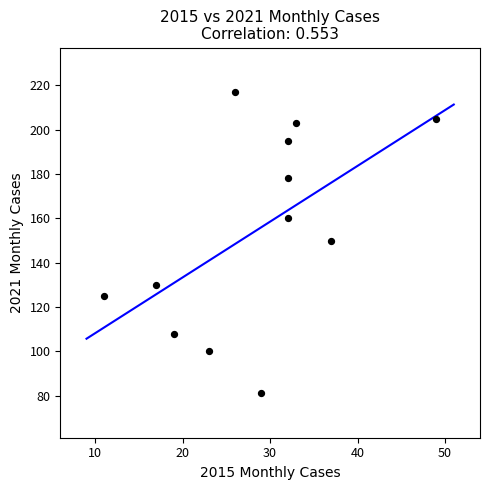

What is the range of X values (max minus min)?

38